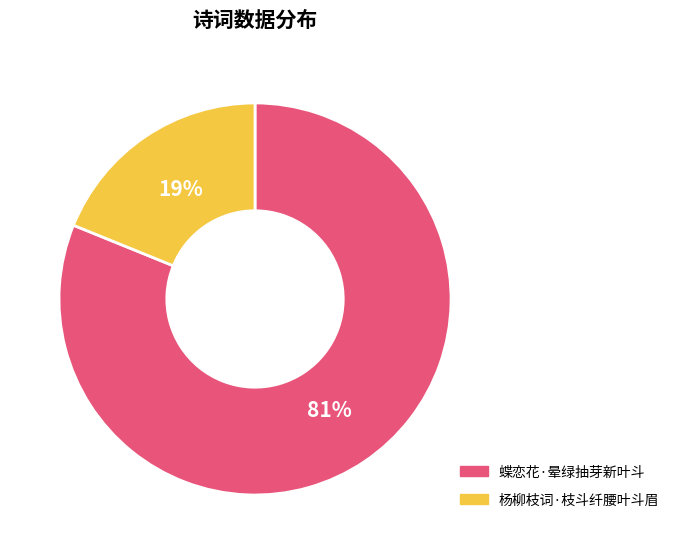

The 杨柳枝词·枝斗纤腰叶斗眉 slice represents 12% of the pie. True or false?

False